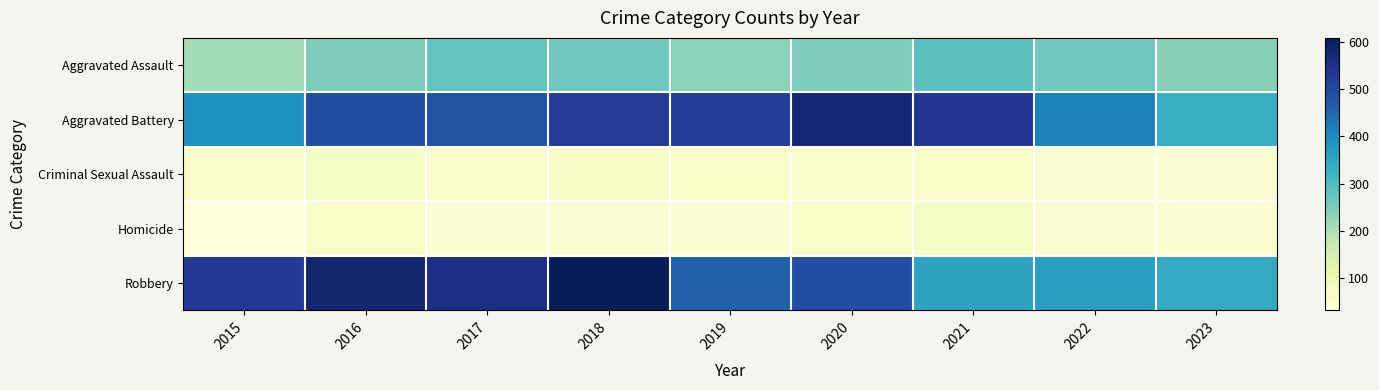

Rank the series by their maximum value, from highest to lowest.

Robbery, Aggravated Battery, Aggravated Assault, Criminal Sexual Assault, Homicide